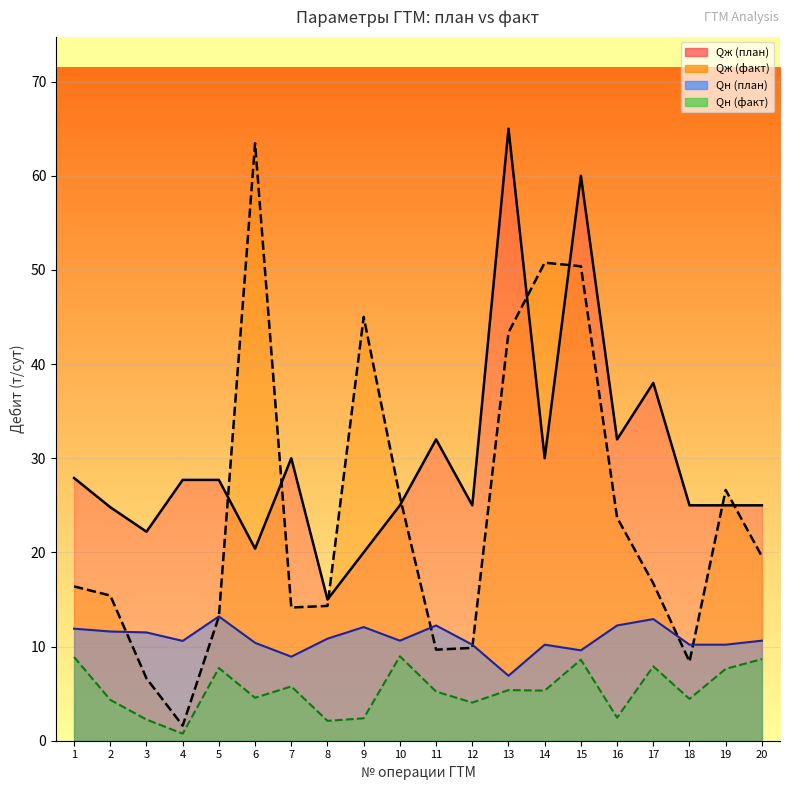

What is the difference between the highest and lowest values at 11?

26.8